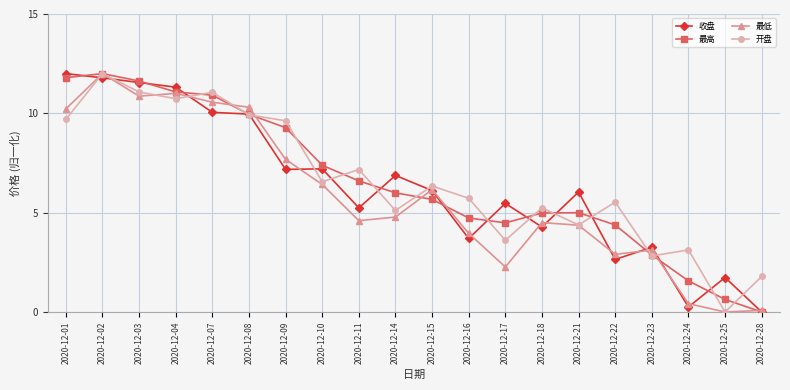

Rank the series at 2020-12-11 from lowest to highest value.

最低, 收盘, 最高, 开盘